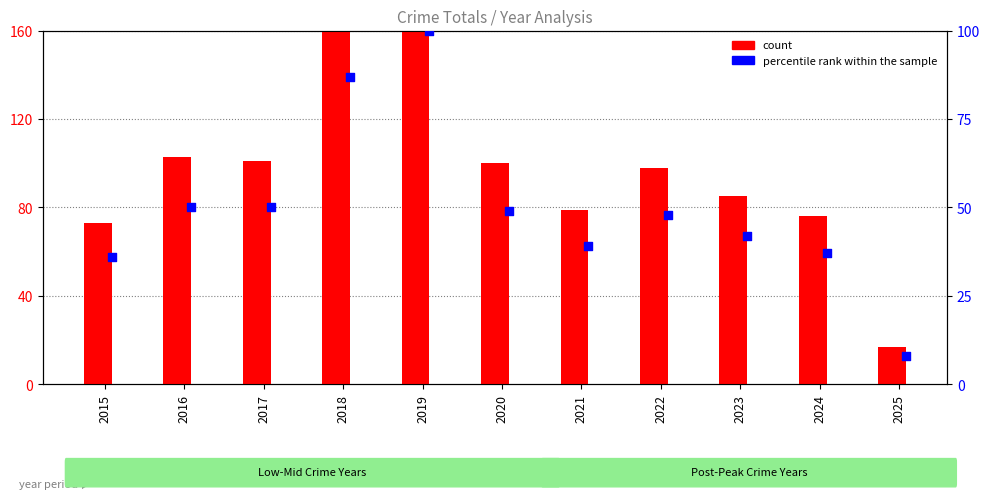

What is the total value across all series at 2025?

25